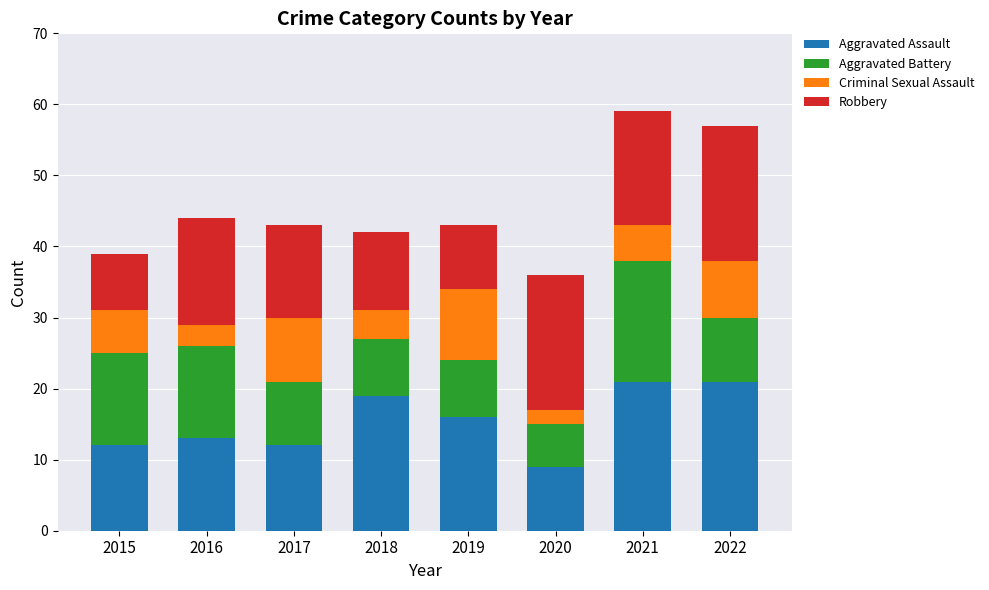

Does the chart contain stacked bars?

Yes